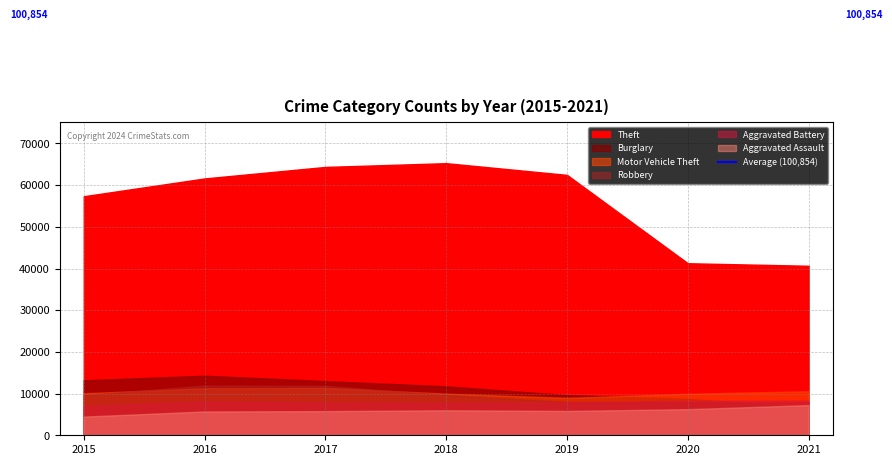

True or false: Motor Vehicle Theft and Theft intersect in this chart.

False